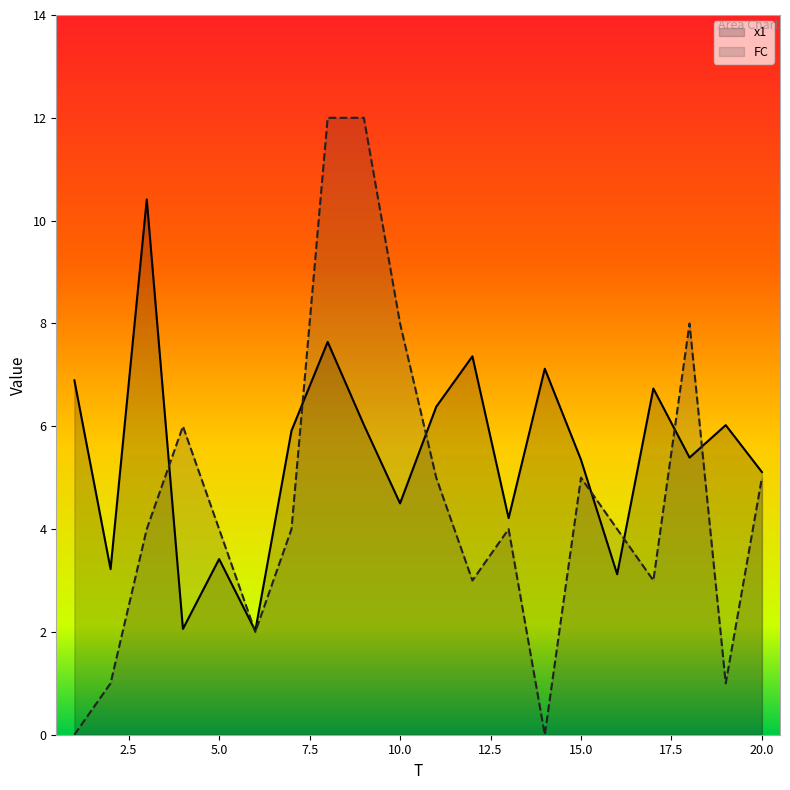

Which label corresponds to the largest value in the chart?

8